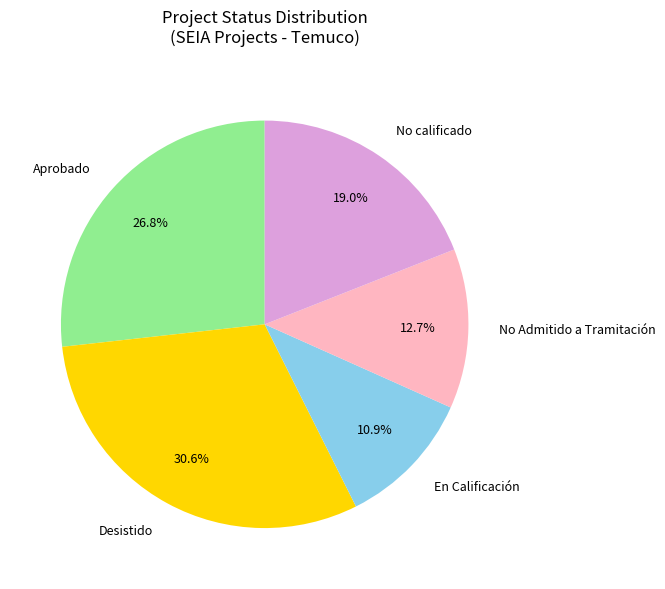

What percentage is NOT represented by En Calificación?

89.1%